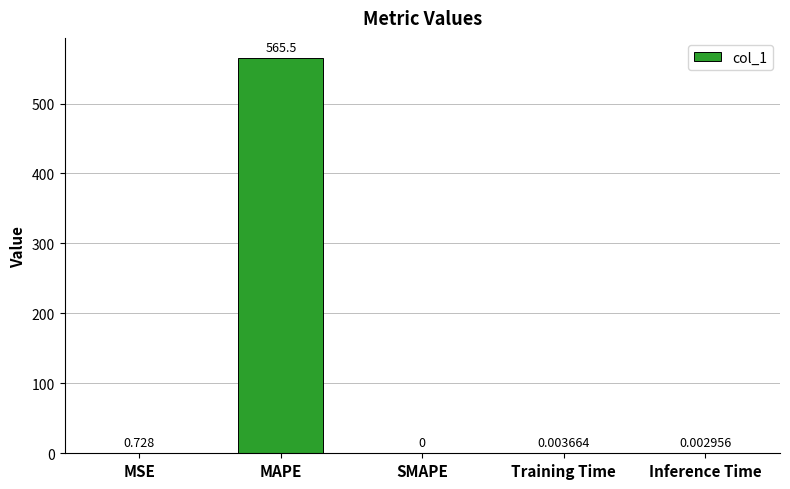

Which category has the highest value across all series?

MAPE